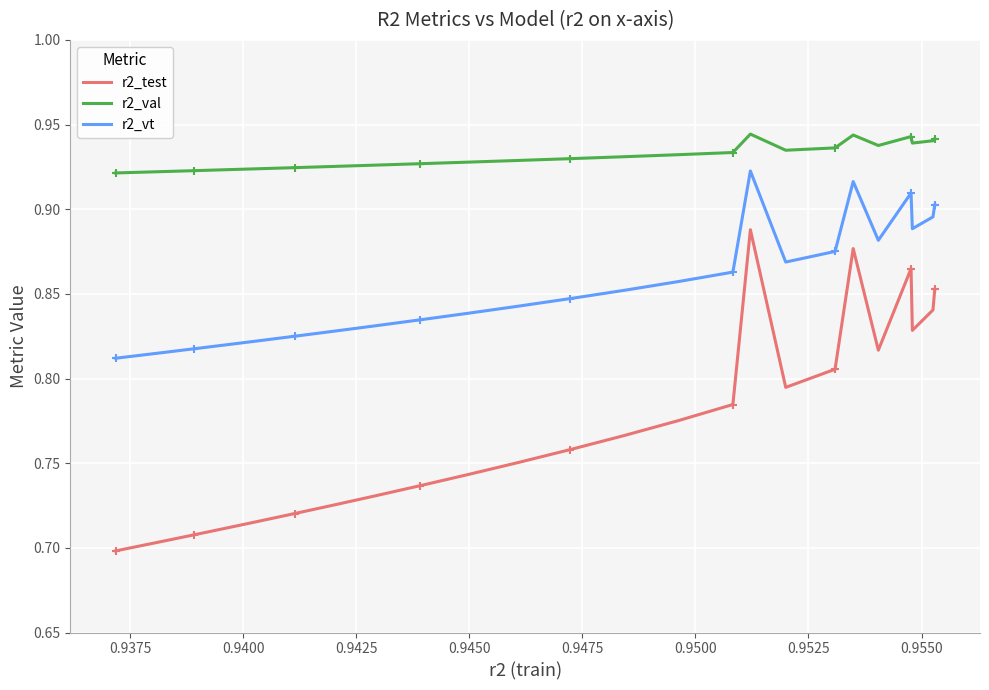

True or false: r2_val and r2_vt cross at least once.

False